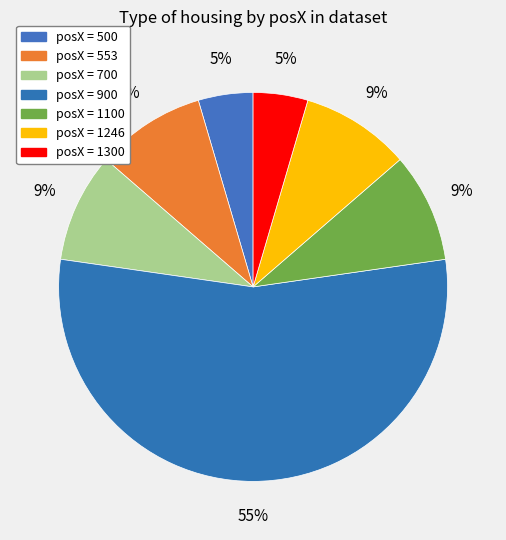

Which category has the smallest portion of the pie?

500